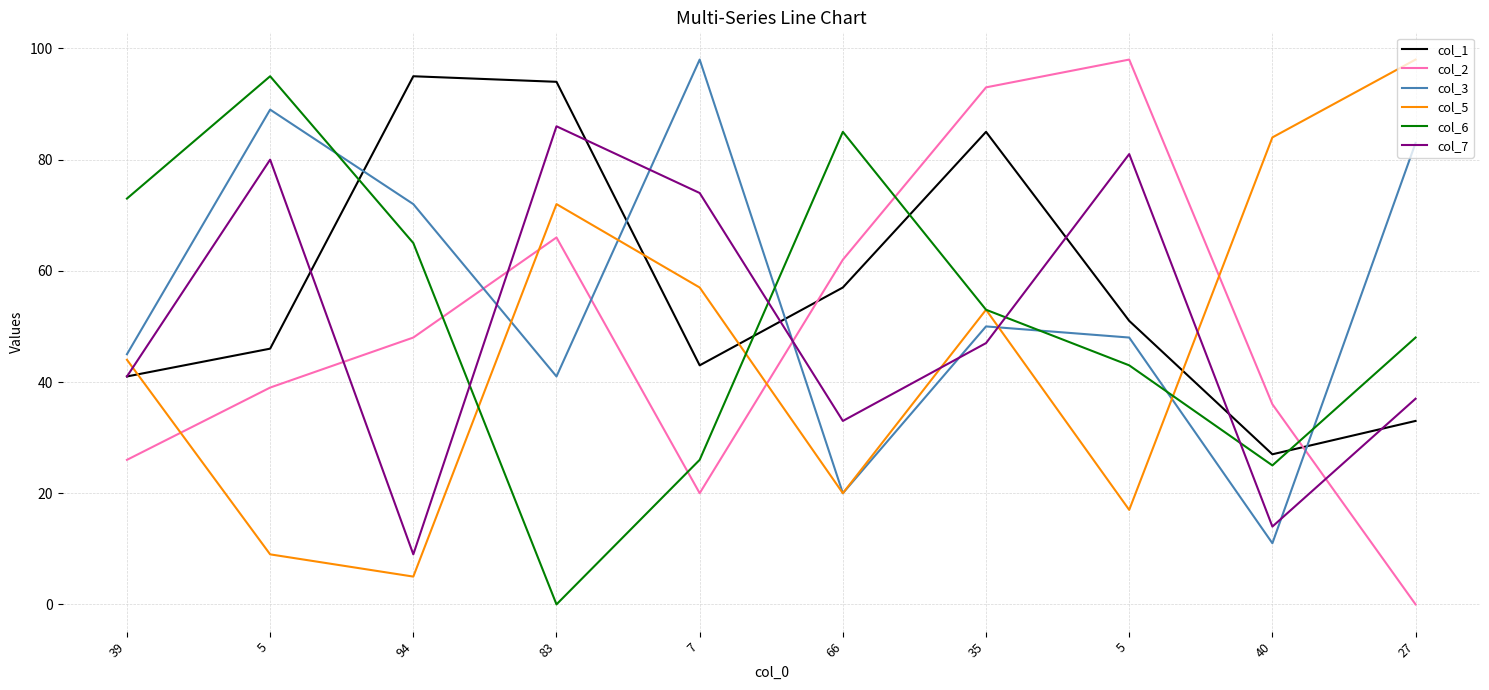

What are all the series names shown in the legend?

col_1, col_2, col_3, col_5, col_6, col_7